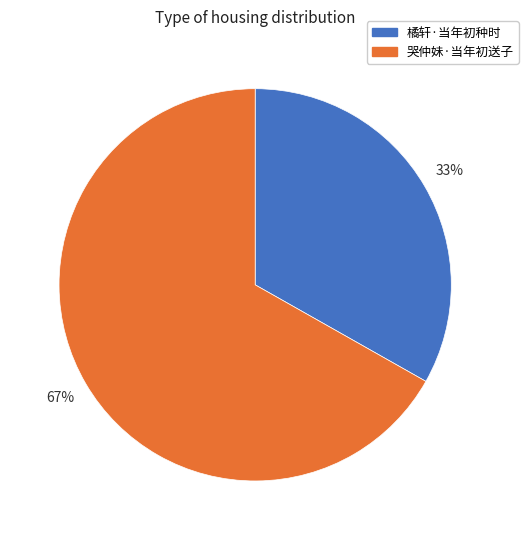

Which category has the smallest portion of the pie?

橘轩·当年初种时